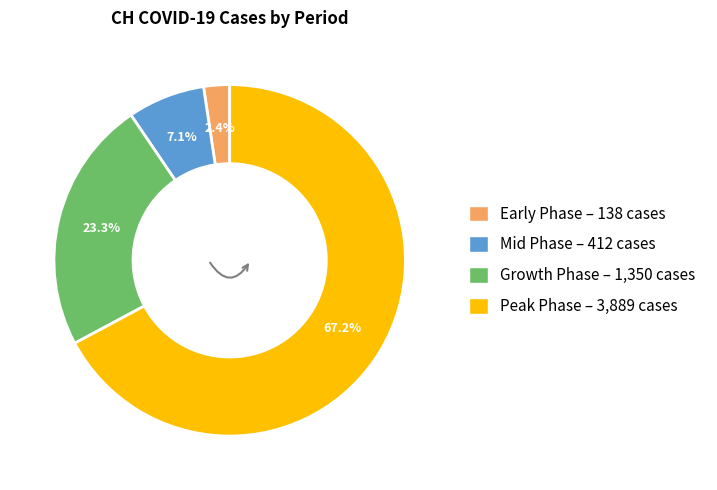

Count the number of slices in the pie.

4